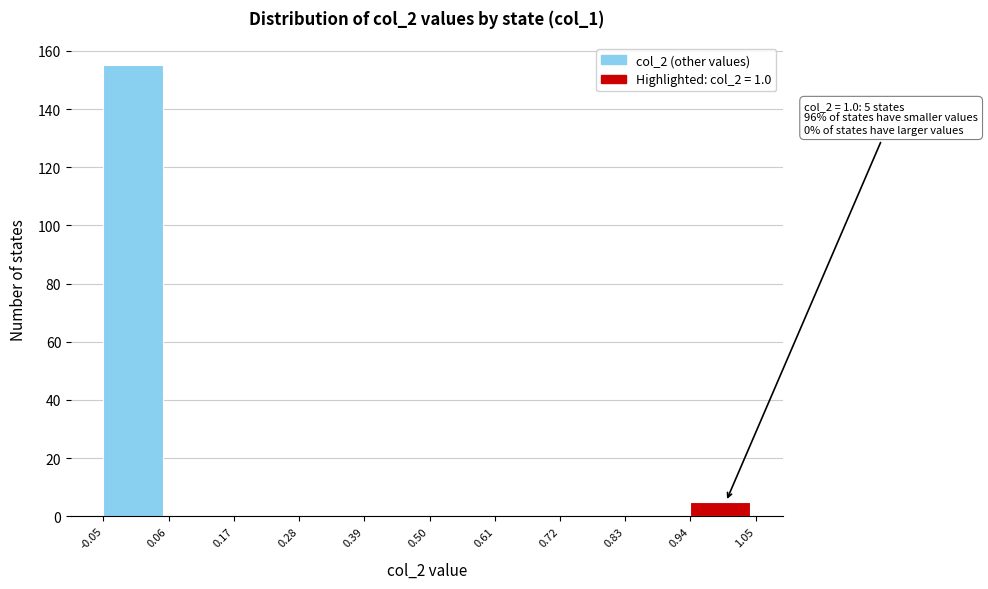

Which range on the x-axis has the tallest bar?

-0.05 to 0.06